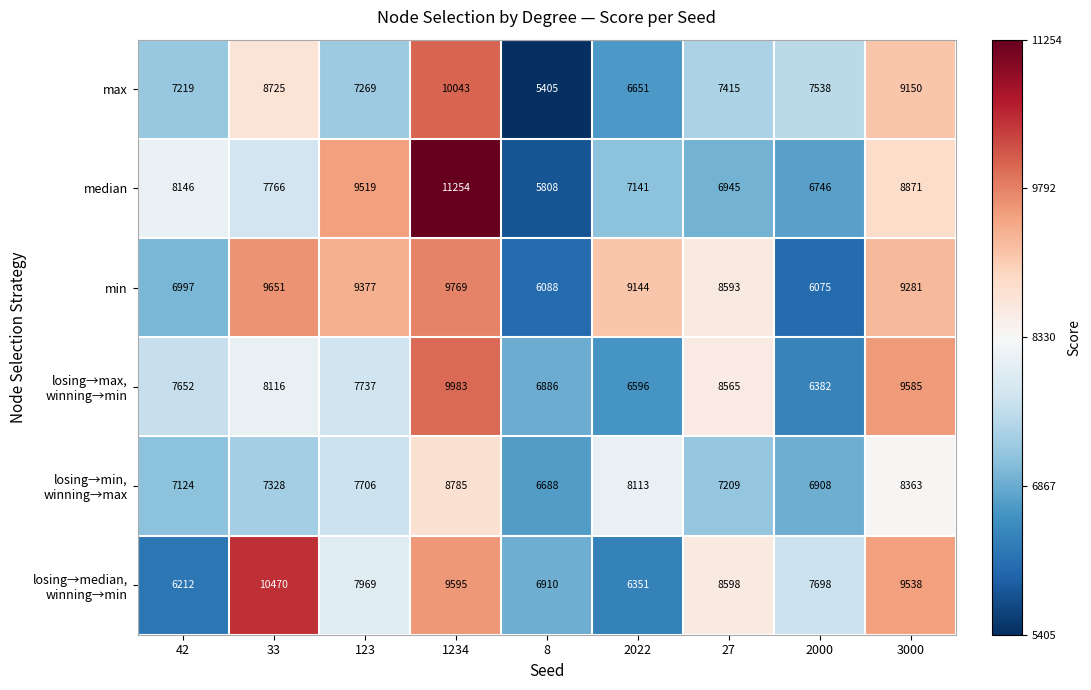

Which series has the largest total across all categories?

min